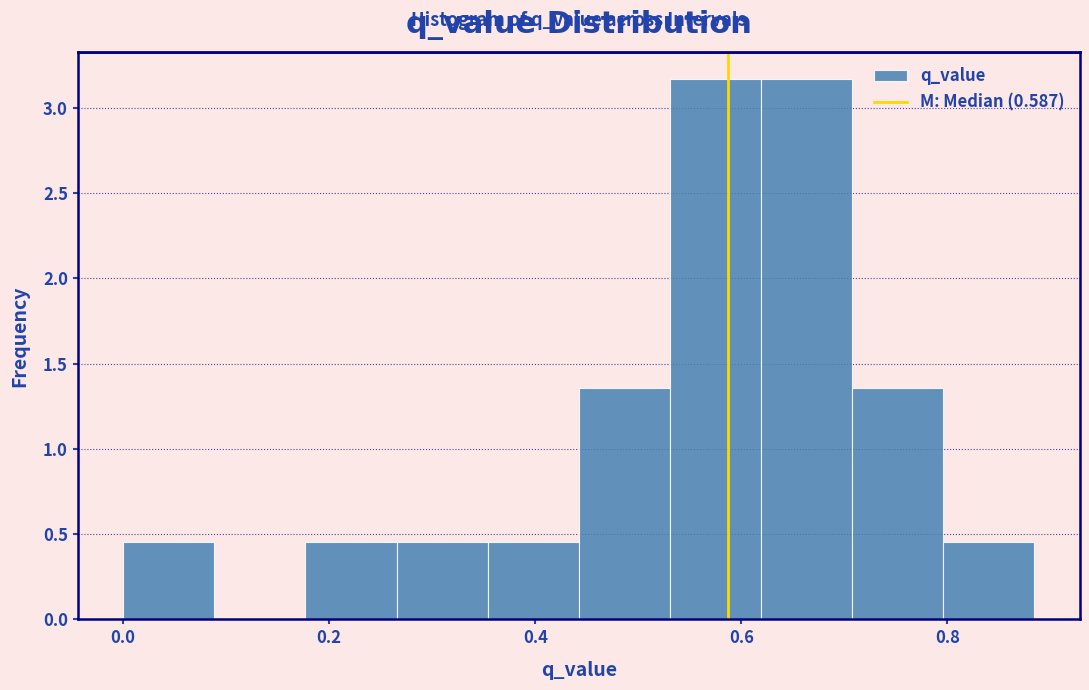

Reading left to right, list every bar in this chart as the range it spans on the x-axis followed by its height. Neither the bar edges nor the heights are printed on the chart, so give them approximately, as read against the axes.

0.00 to 0.08: 0.45
0.08 to 0.18: 0
0.18 to 0.26: 0.45
0.26 to 0.36: 0.45
0.36 to 0.44: 0.45
0.44 to 0.54: 1.35
0.54 to 0.62: 3.15
0.62 to 0.70: 3.15
0.70 to 0.80: 1.35
0.80 to 0.88: 0.45